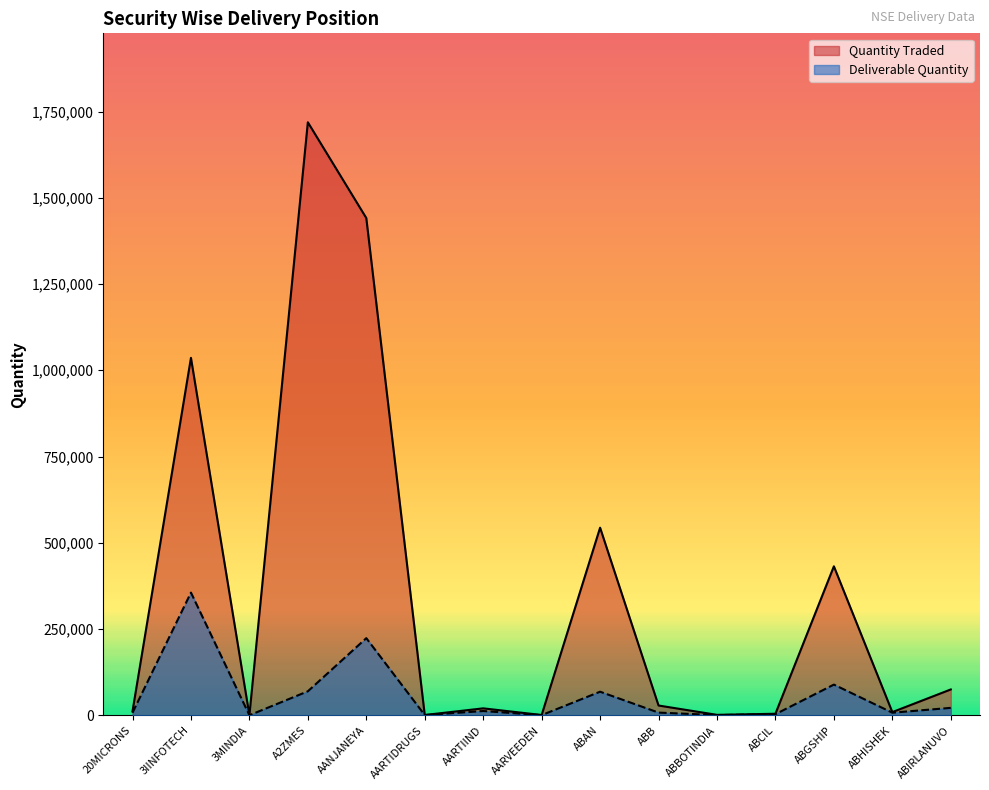

What position from the right is ABAN?

7